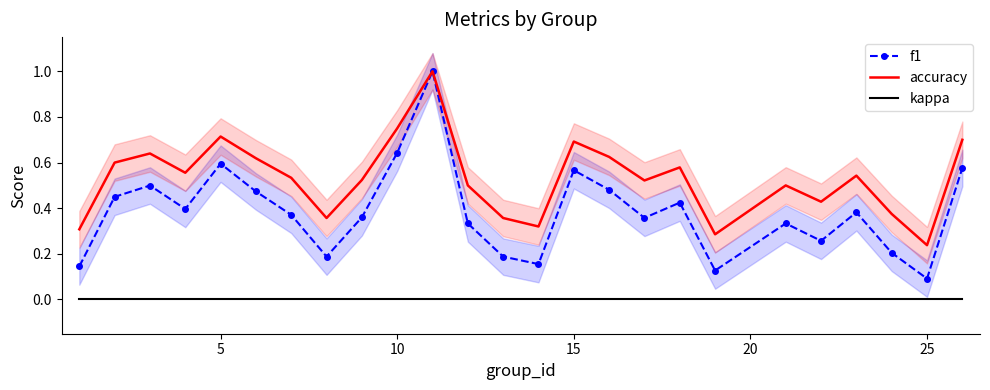

True or false: f1 has a value of 1.0 at 5.

False